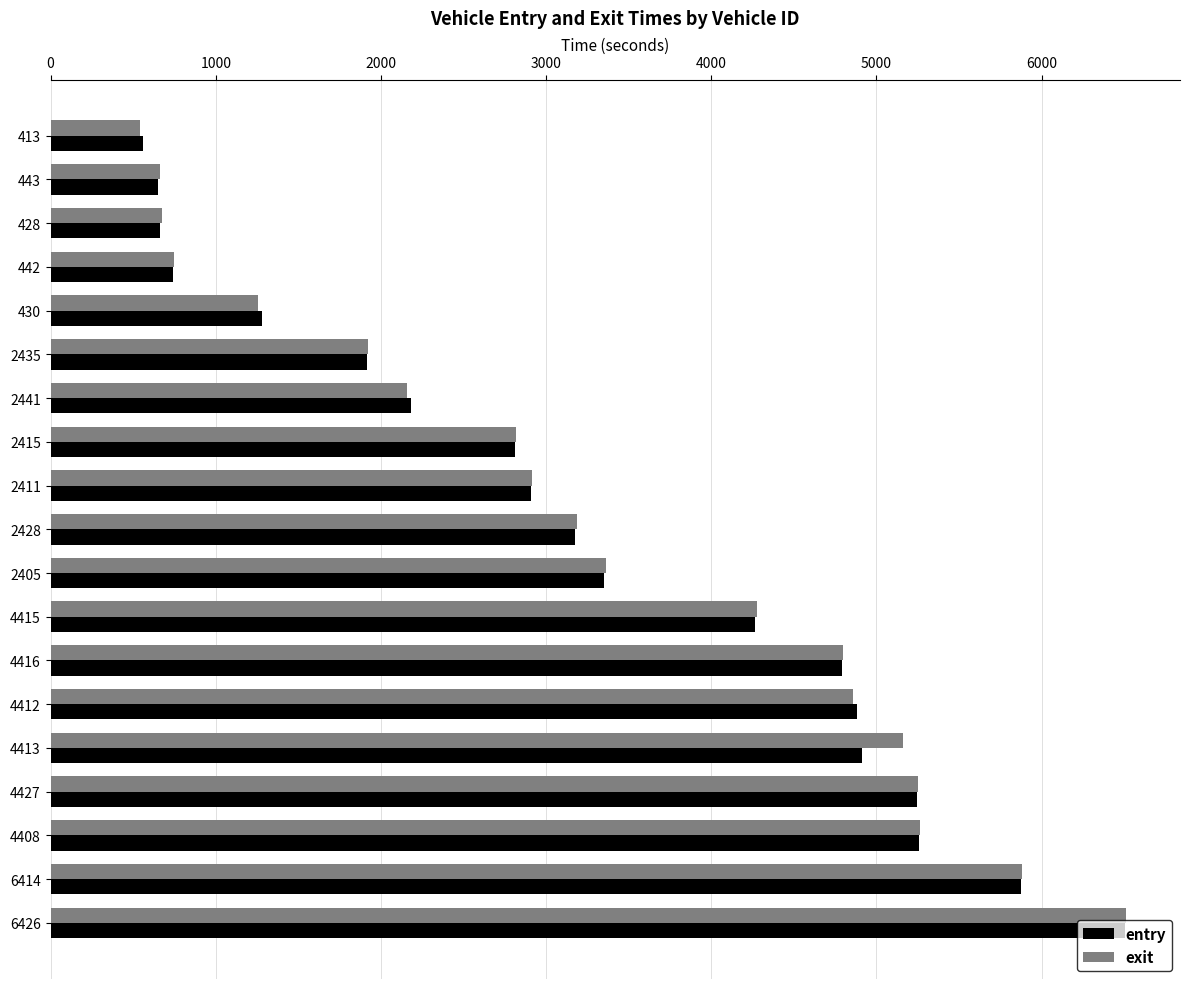

Where is entry nearest to the value 3531?

2405